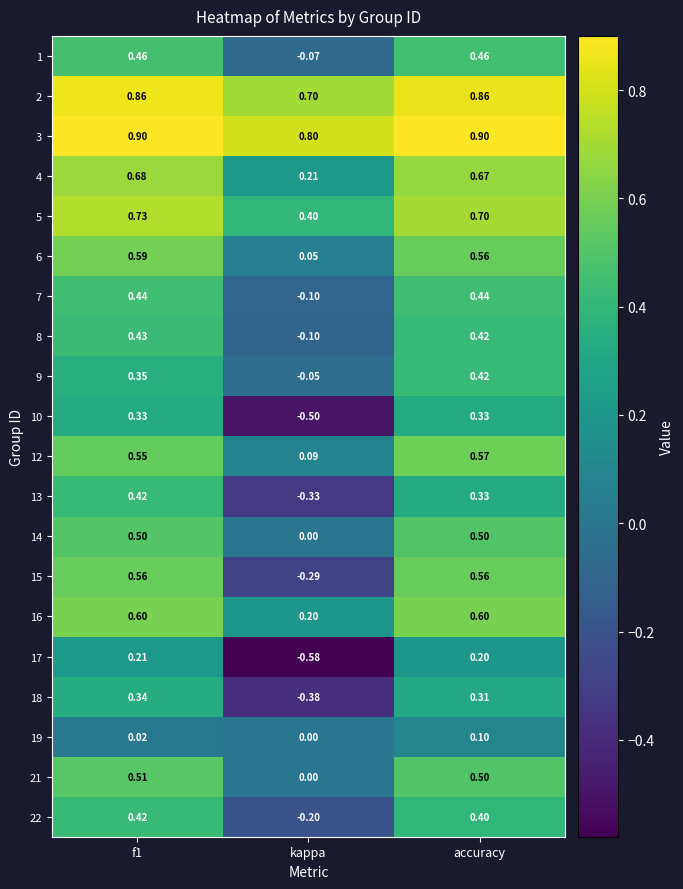

Is the value of 6 at f1 greater than the value of 3 at accuracy?

No